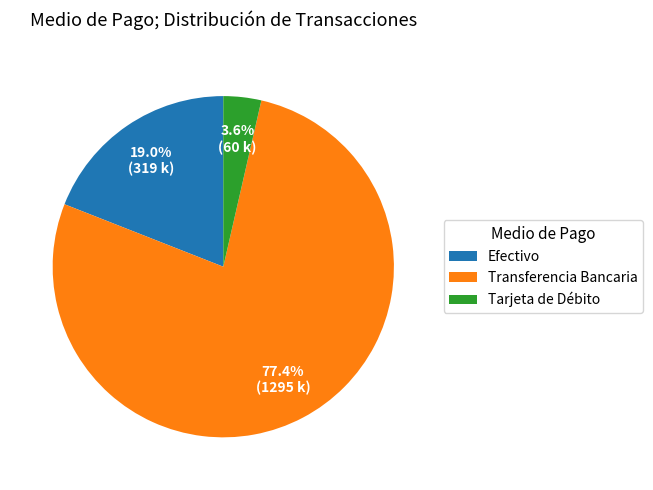

Is there a majority slice in this chart?

Yes